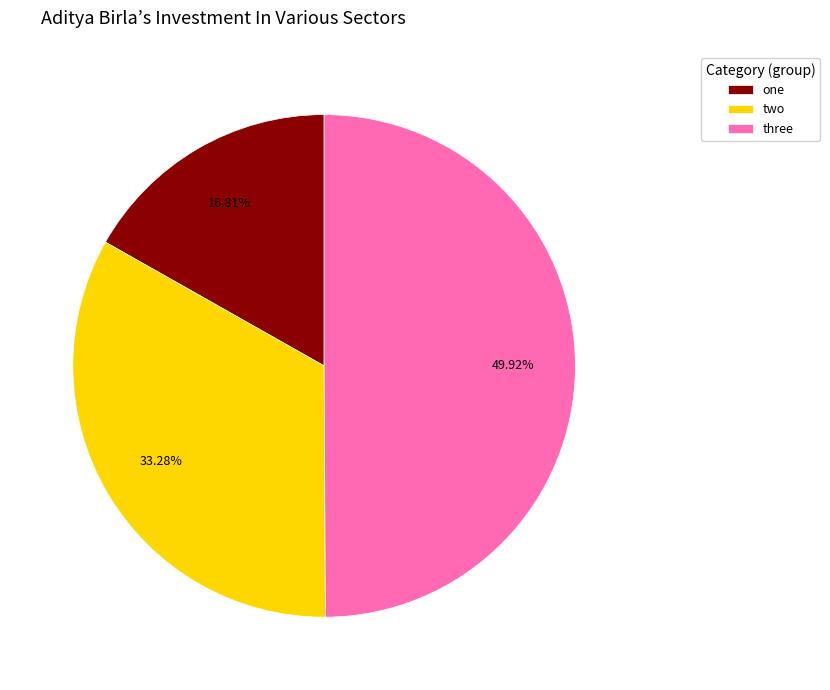

Is it true that one is 17% of the pie?

True